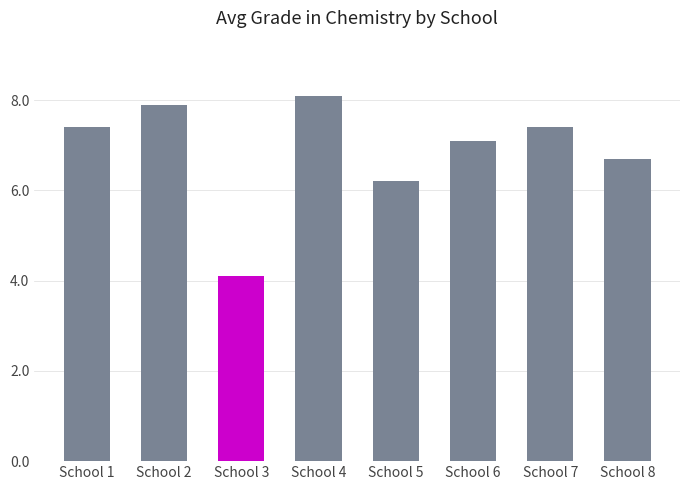

Reading left to right, extract all data points from this chart.

School 1=7.4	School 2=7.9	School 3=4.1	School 4=8.1	School 5=6.2	School 6=7.1	School 7=7.4	School 8=6.7